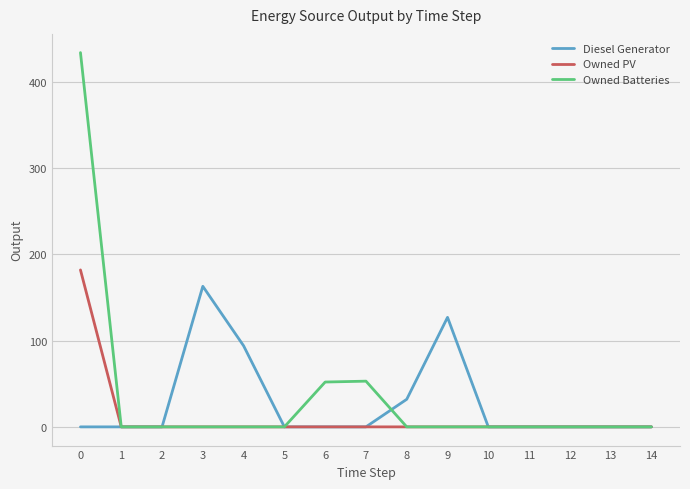

Which series has the widest spread of values?

Owned Batteries